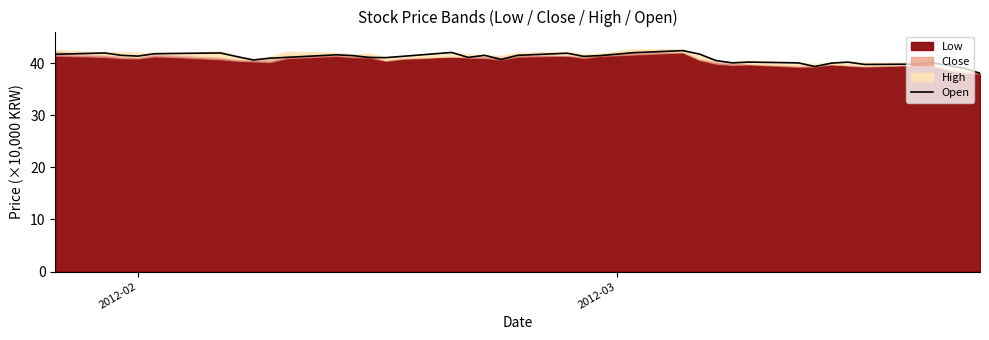

What is the smallest value displayed?

38.0